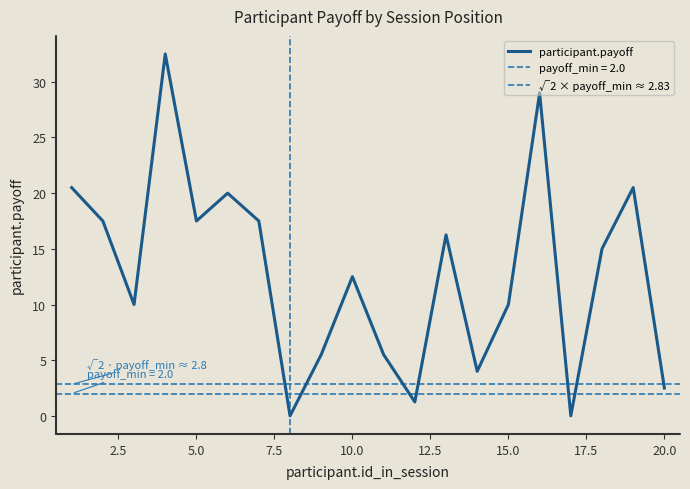

How many data points does each series have?

20